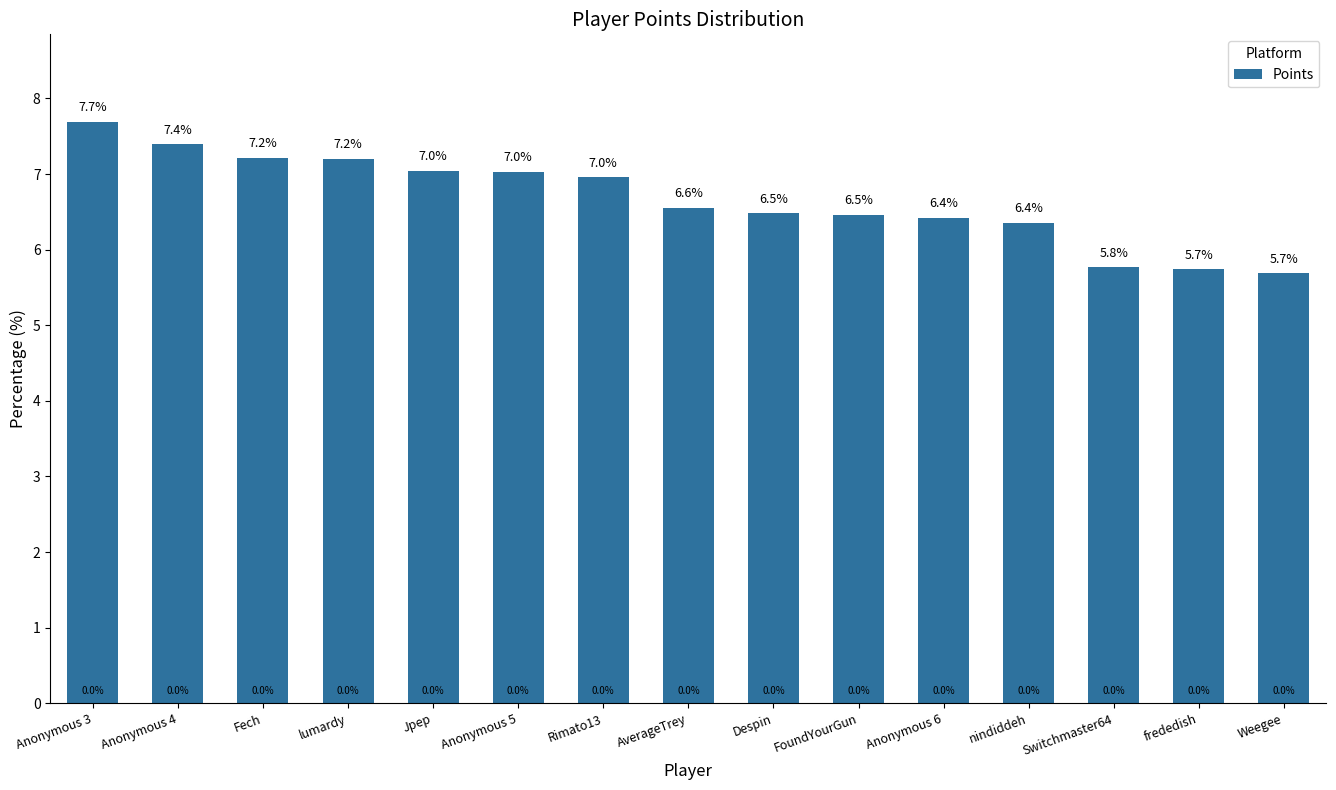

What is the maximum value shown in the chart?

7.7